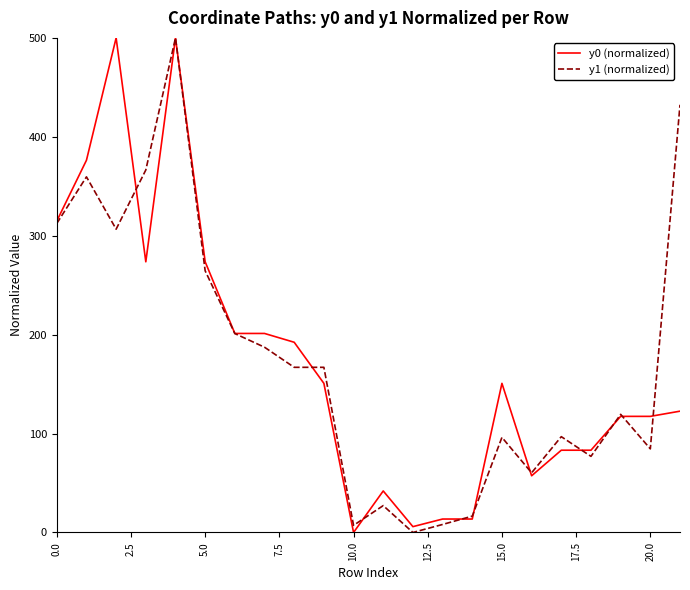

What is the maximum value shown in the chart?

500.0